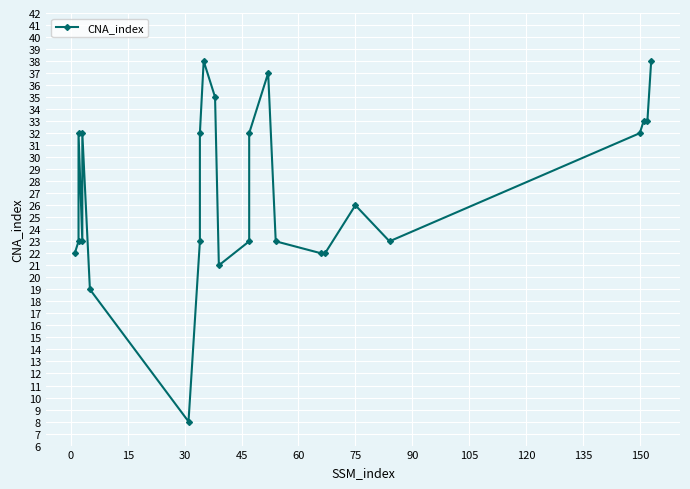

Reading left to right, extract all data points from this chart.

22	23	32	23	32	19	8	23	32	38	35	21	23	32	37	23	22	22	26	23	32	33	33	38